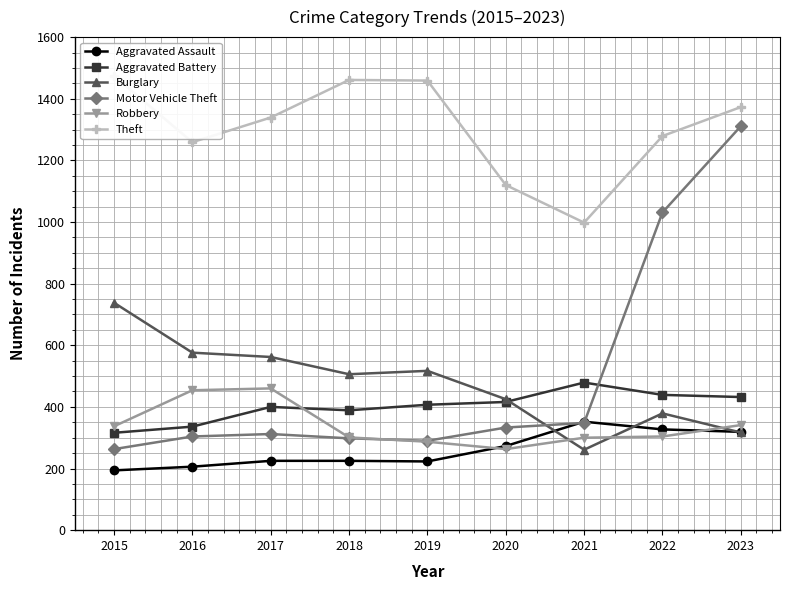

Does the chart have visible grid lines?

Yes